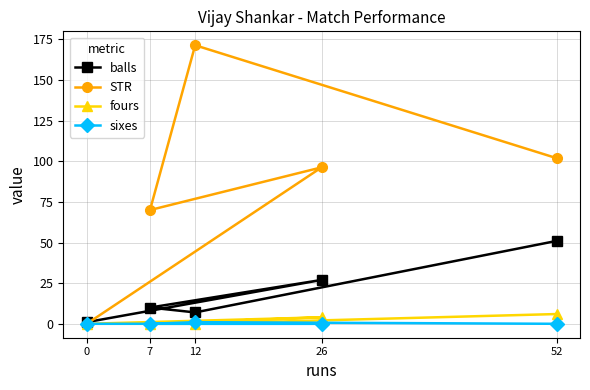

How many values in the STR series exceed 96?

3